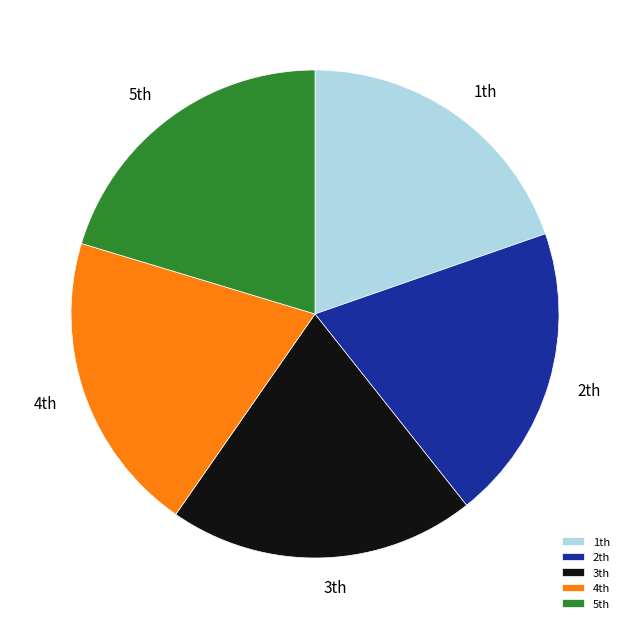

Is there any slice that represents more than half of the pie?

No